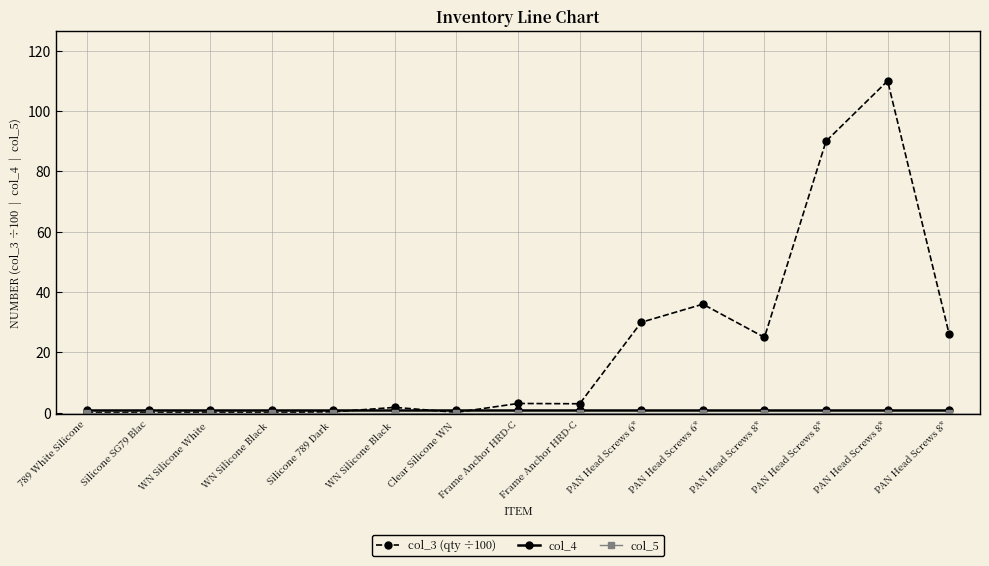

Reading right to left, transcribe all the data shown in this chart.

col_3 (qty ÷100): PAN Head Screws 8*=26.0	PAN Head Screws 8*=110.0	PAN Head Screws 8*=90.0	PAN Head Screws 8*=25.0	PAN Head Screws 6*=36.0	PAN Head Screws 6*=30.0	Frame Anchor HRD-C=3.0	Frame Anchor HRD-C=3.1	Clear Silicone WN =0.2	WN Silicone Black =1.8	Silicone 789 Dark =0.3	WN Silicone Black =0.1	WN Silicone White =0.2	Silicone SG79 Blac=0.1	789 White Silicone=0.1
col_4: PAN Head Screws 8*=1.0	PAN Head Screws 8*=1.0	PAN Head Screws 8*=1.0	PAN Head Screws 8*=1.0	PAN Head Screws 6*=1.0	PAN Head Screws 6*=1.0	Frame Anchor HRD-C=1.0	Frame Anchor HRD-C=1.0	Clear Silicone WN =1.0	WN Silicone Black =1.0	Silicone 789 Dark =1.0	WN Silicone Black =1.0	WN Silicone White =1.0	Silicone SG79 Blac=1.0	789 White Silicone=1.0
col_5: PAN Head Screws 8*=0.0	PAN Head Screws 8*=0.0	PAN Head Screws 8*=0.0	PAN Head Screws 8*=0.0	PAN Head Screws 6*=0.0	PAN Head Screws 6*=0.0	Frame Anchor HRD-C=0.0	Frame Anchor HRD-C=0.0	Clear Silicone WN =0.0	WN Silicone Black =0.0	Silicone 789 Dark =0.0	WN Silicone Black =0.0	WN Silicone White =0.0	Silicone SG79 Blac=0.0	789 White Silicone=0.0